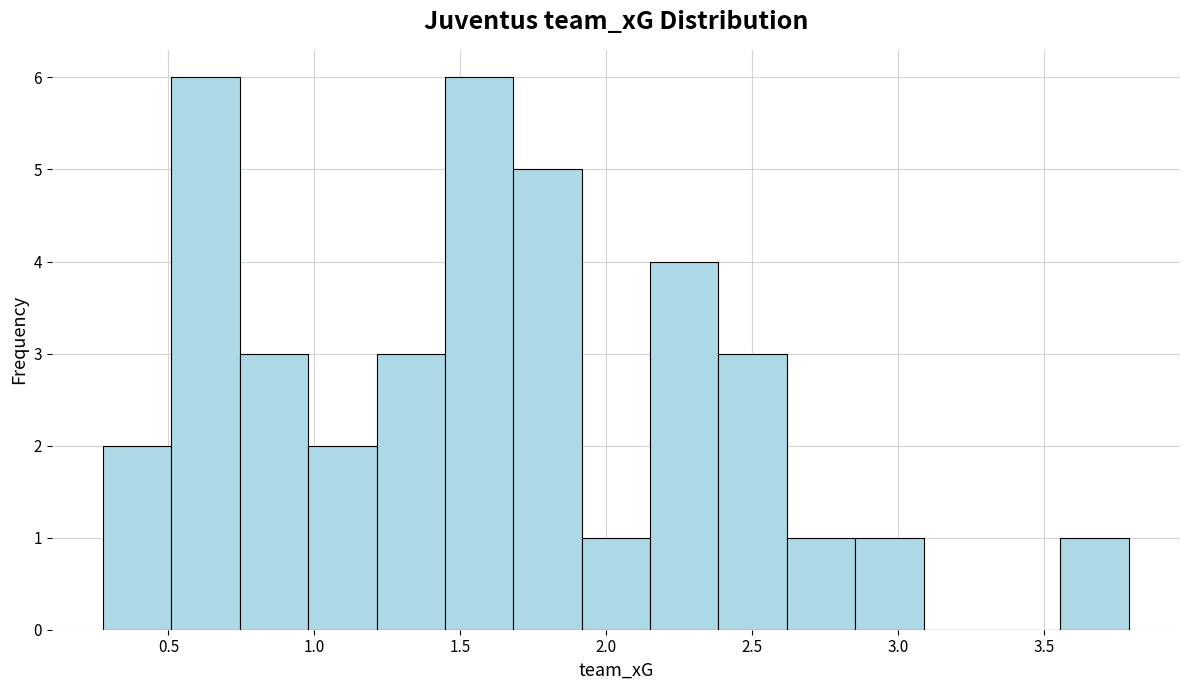

Reading left to right, list every bar in this chart as the range it spans on the x-axis followed by its height. Neither the bar edges nor the heights are printed on the chart, so give them approximately, as read against the axes.

0.30 to 0.50: 2
0.50 to 0.75: 6
0.75 to 1.00: 3
1.00 to 1.20: 2
1.20 to 1.45: 3
1.45 to 1.70: 6
1.70 to 1.90: 5
1.90 to 2.15: 1
2.15 to 2.40: 4
2.40 to 2.60: 3
2.60 to 2.85: 1
2.85 to 3.10: 1
3.10 to 3.30: 0
3.30 to 3.55: 0
3.55 to 3.80: 1